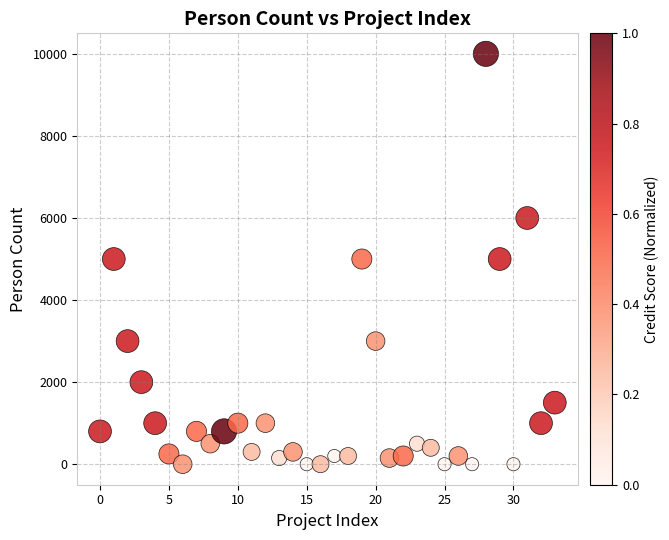

What is the range of Y values (max minus min)?

10000